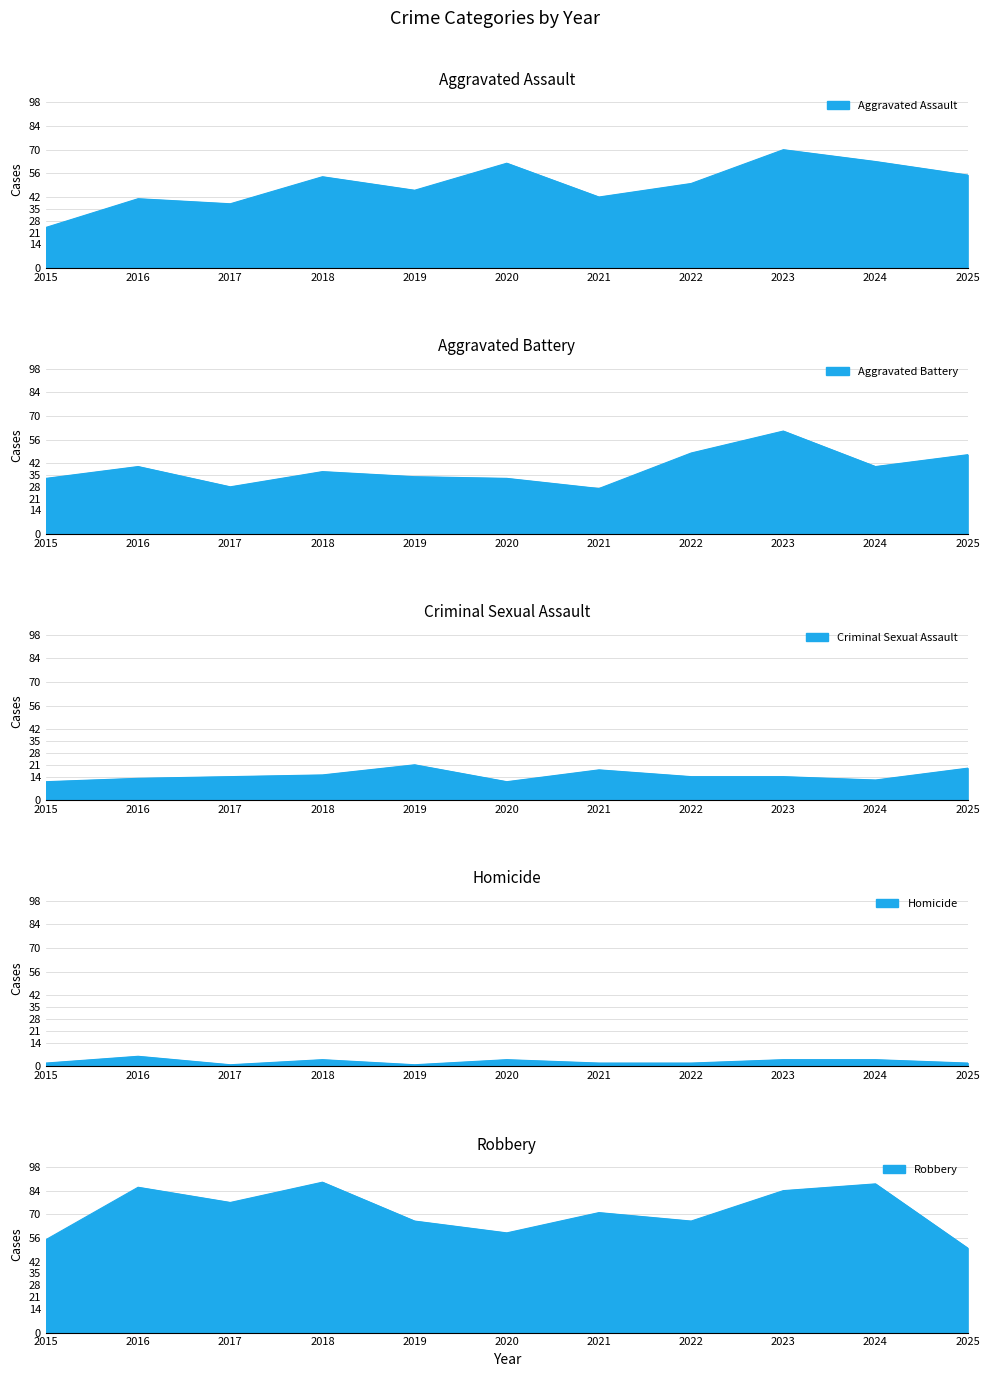

Where is the first local maximum for Aggravated Assault?

2016